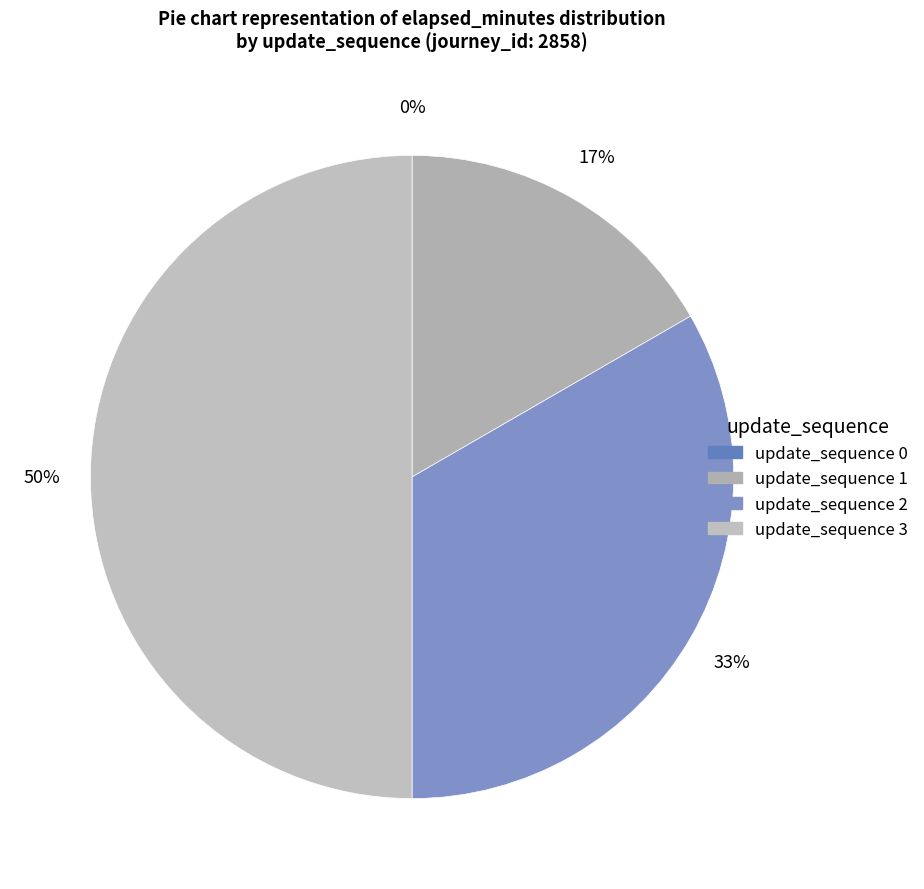

What percentage do 3 and 1 together represent?

66.7%